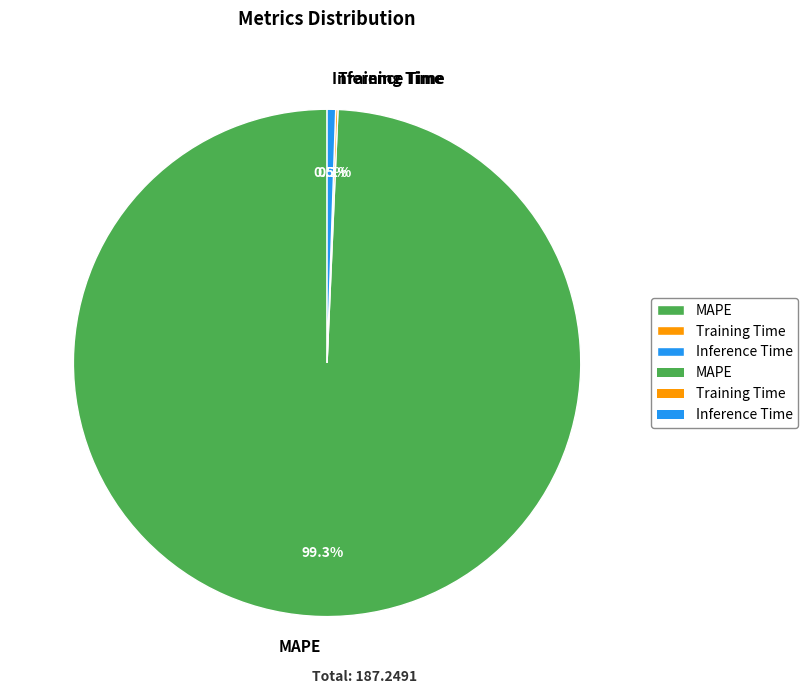

Which category accounts for the majority?

MAPE